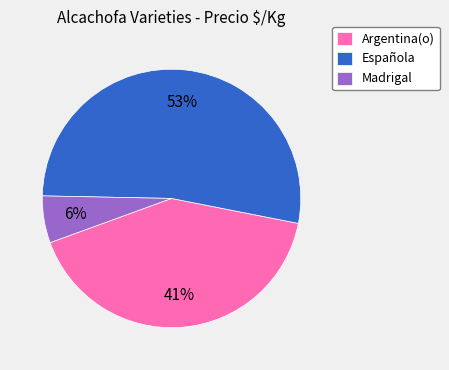

To the nearest percent, what is the difference between the largest and smallest slice percentages?

47%